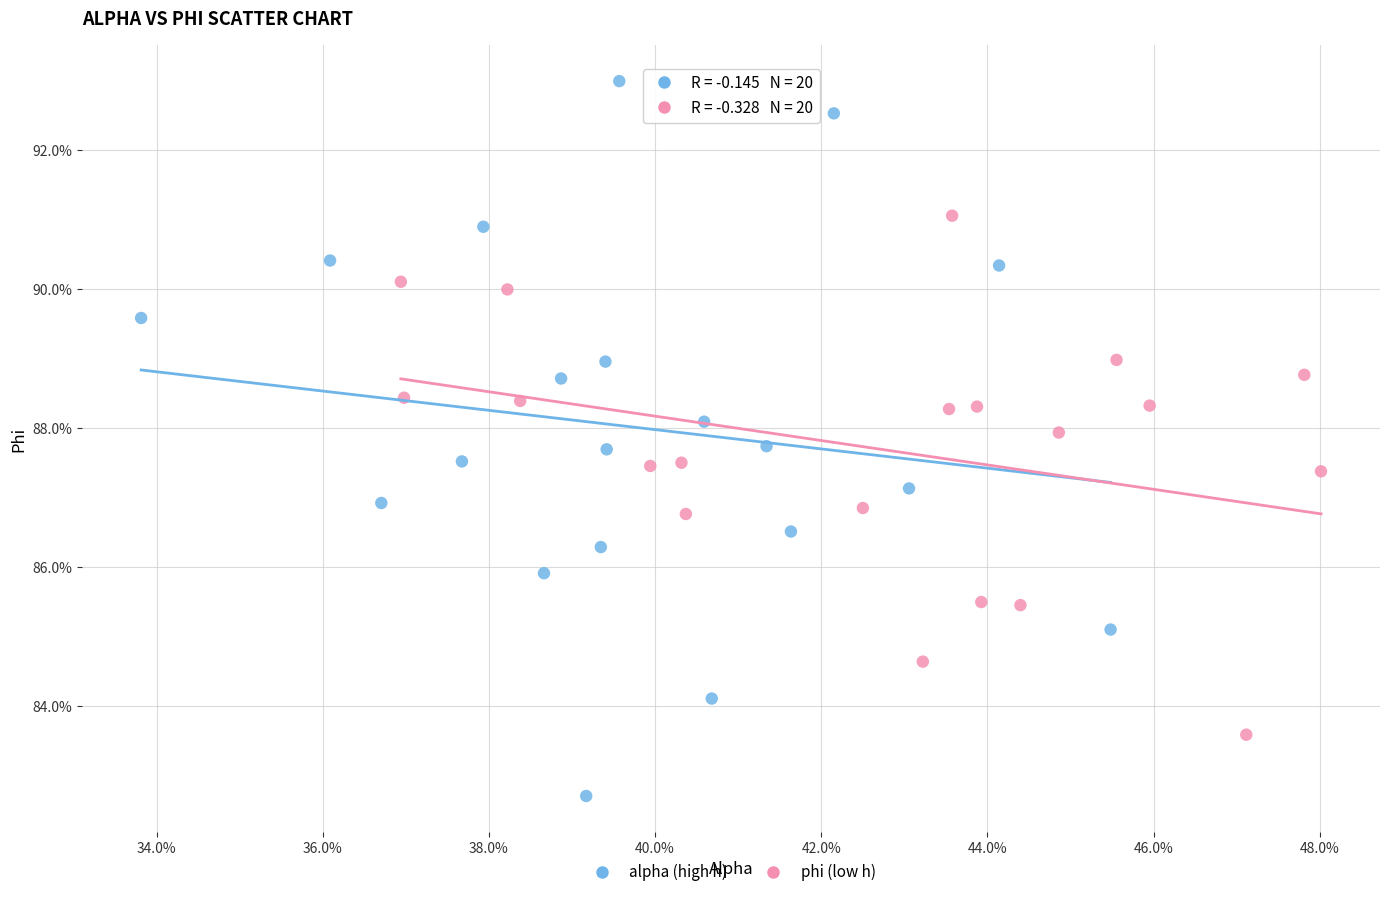

What are all the series names shown in the legend?

alpha (high h), phi (low h)